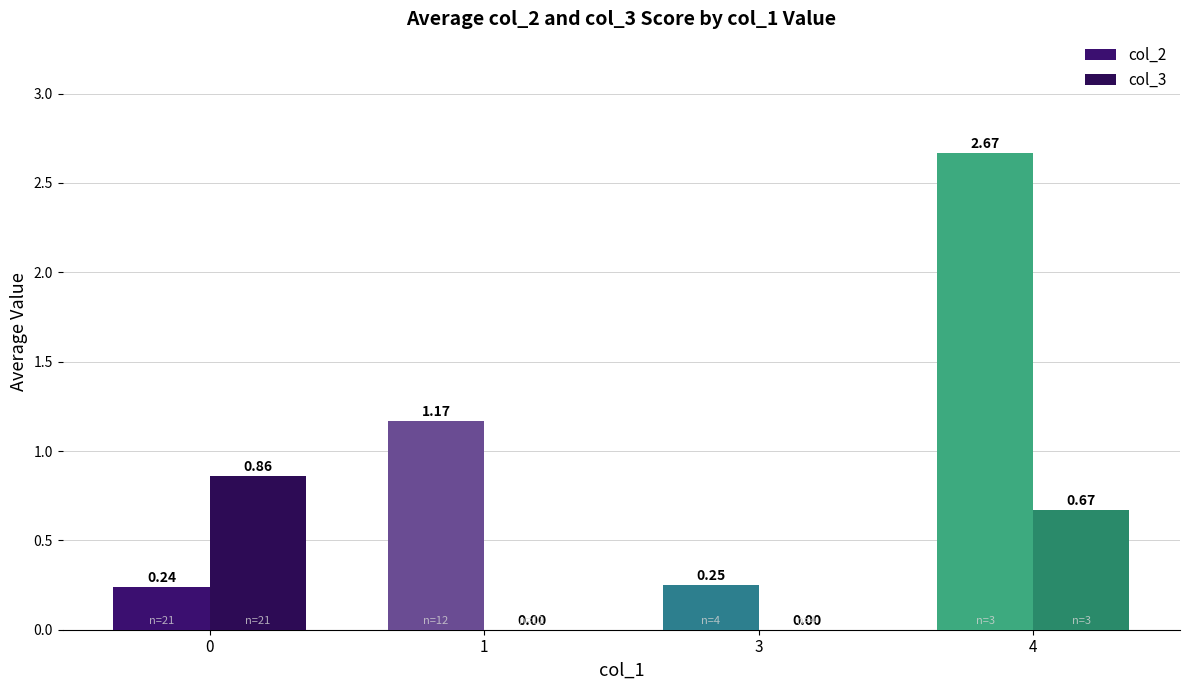

Which series has the largest total across all categories?

col_2